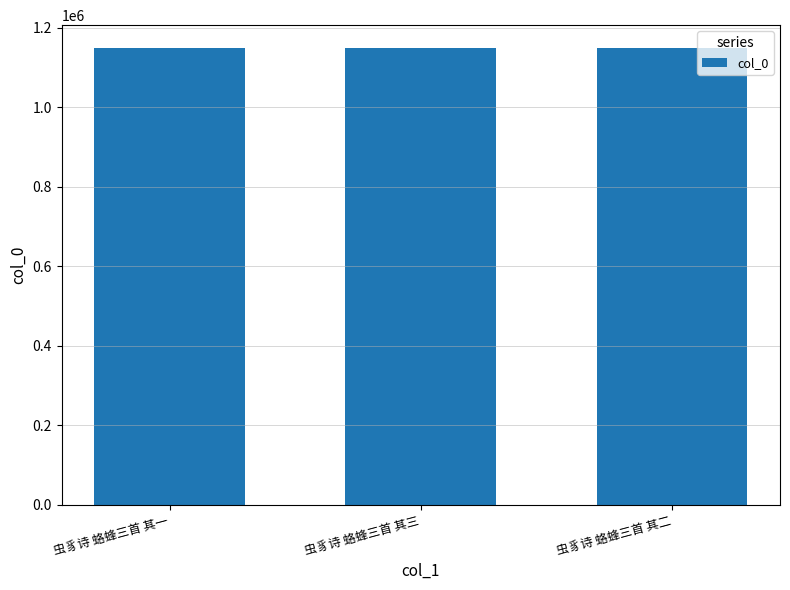

What is the sum of all values?

3447940